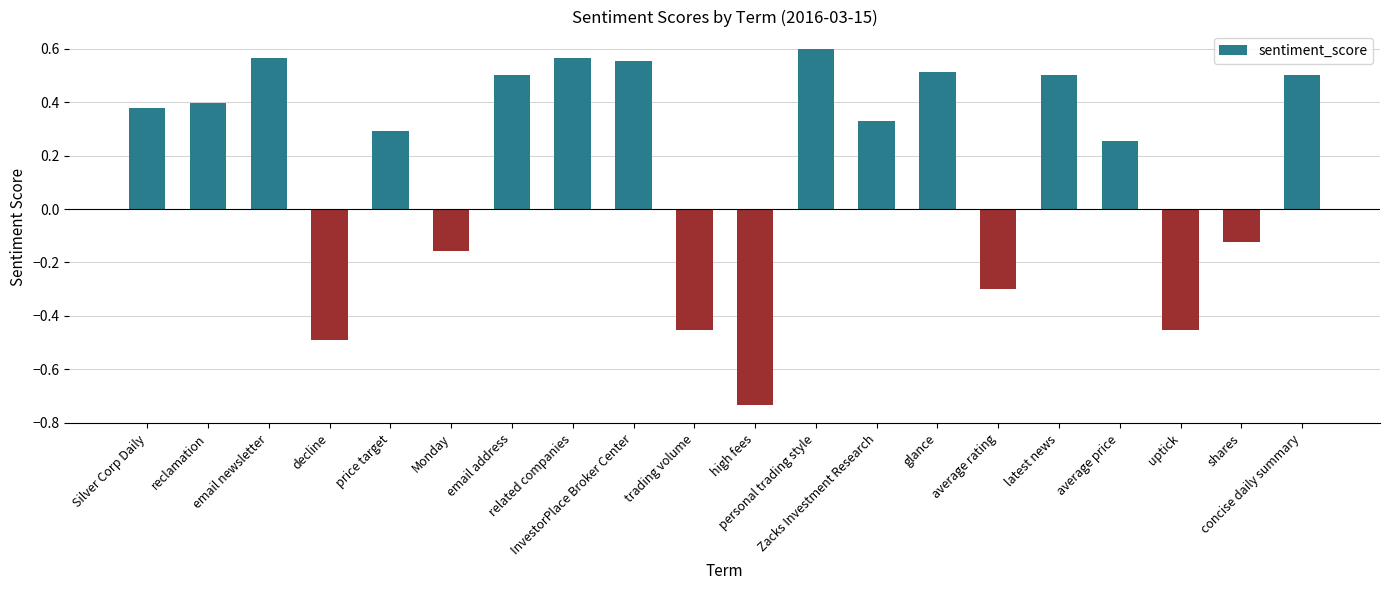

What is the average value?

0.2